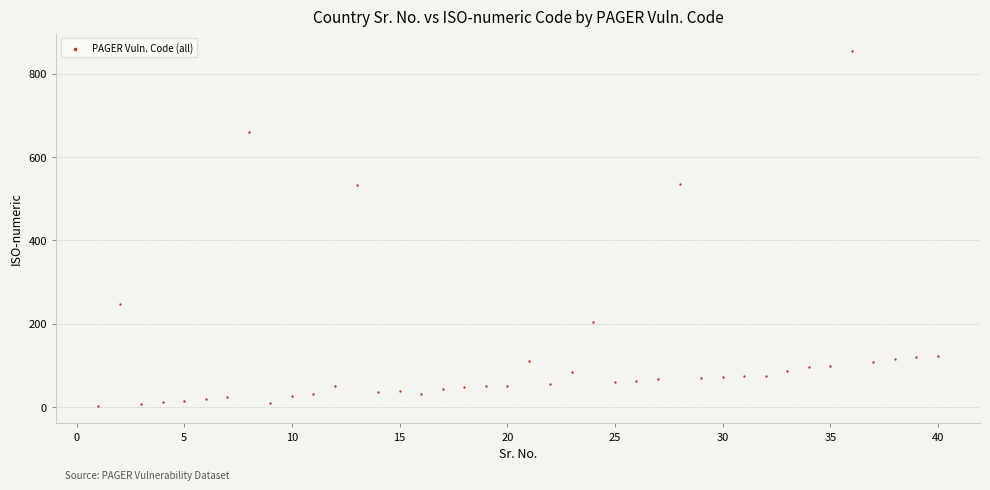

What is the range of Y values (max minus min)?

850